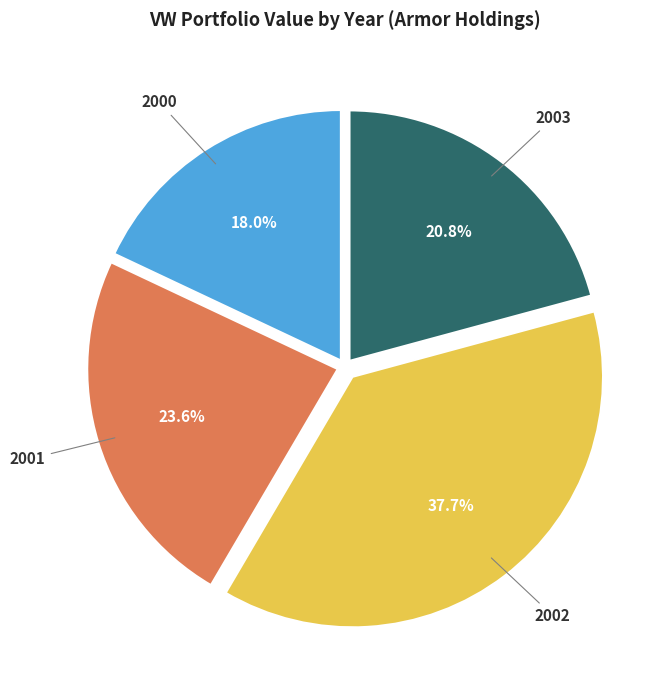

Is there a majority slice in this chart?

No